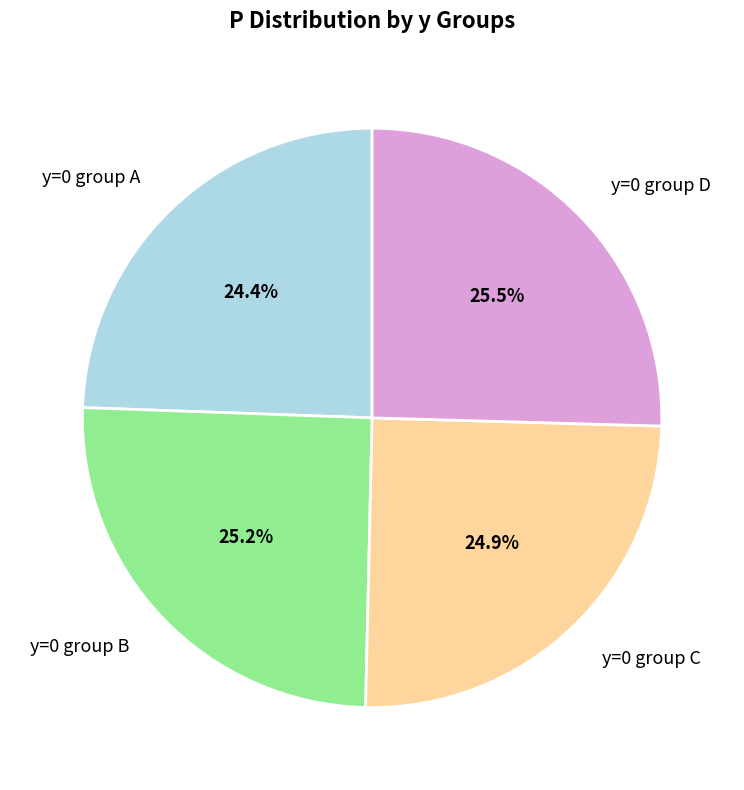

Approximately how many times larger is the value at y=0 group A compared to y=0 group B?

1.0